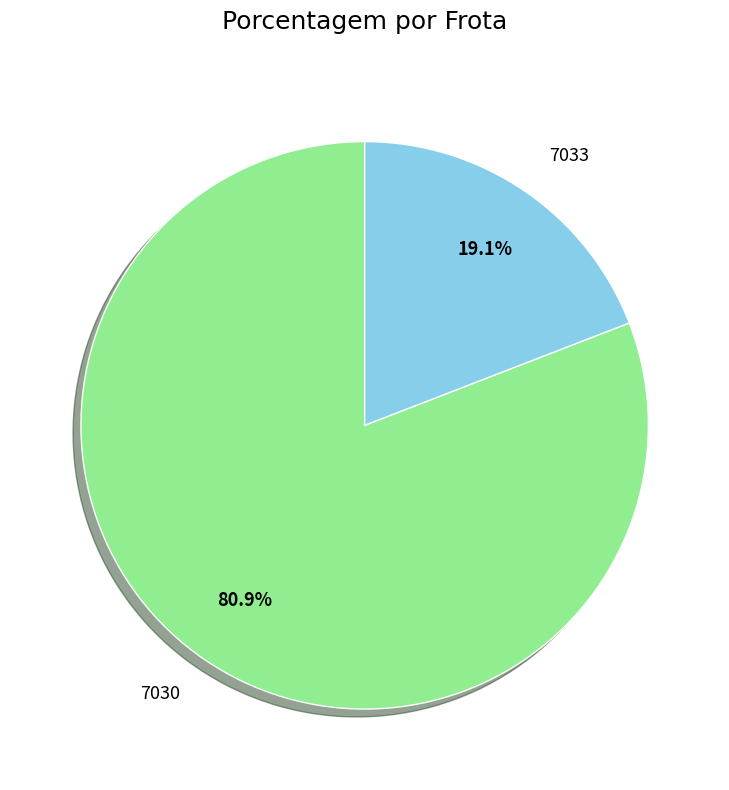

What is the majority slice?

7030